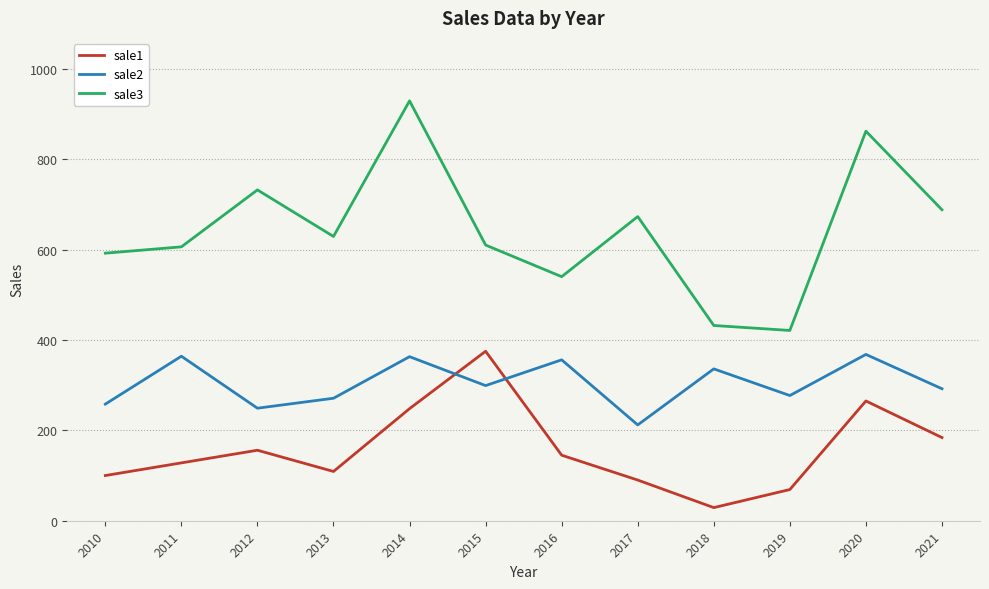

True or false: sale2 has a value of 368 at 2020.

True